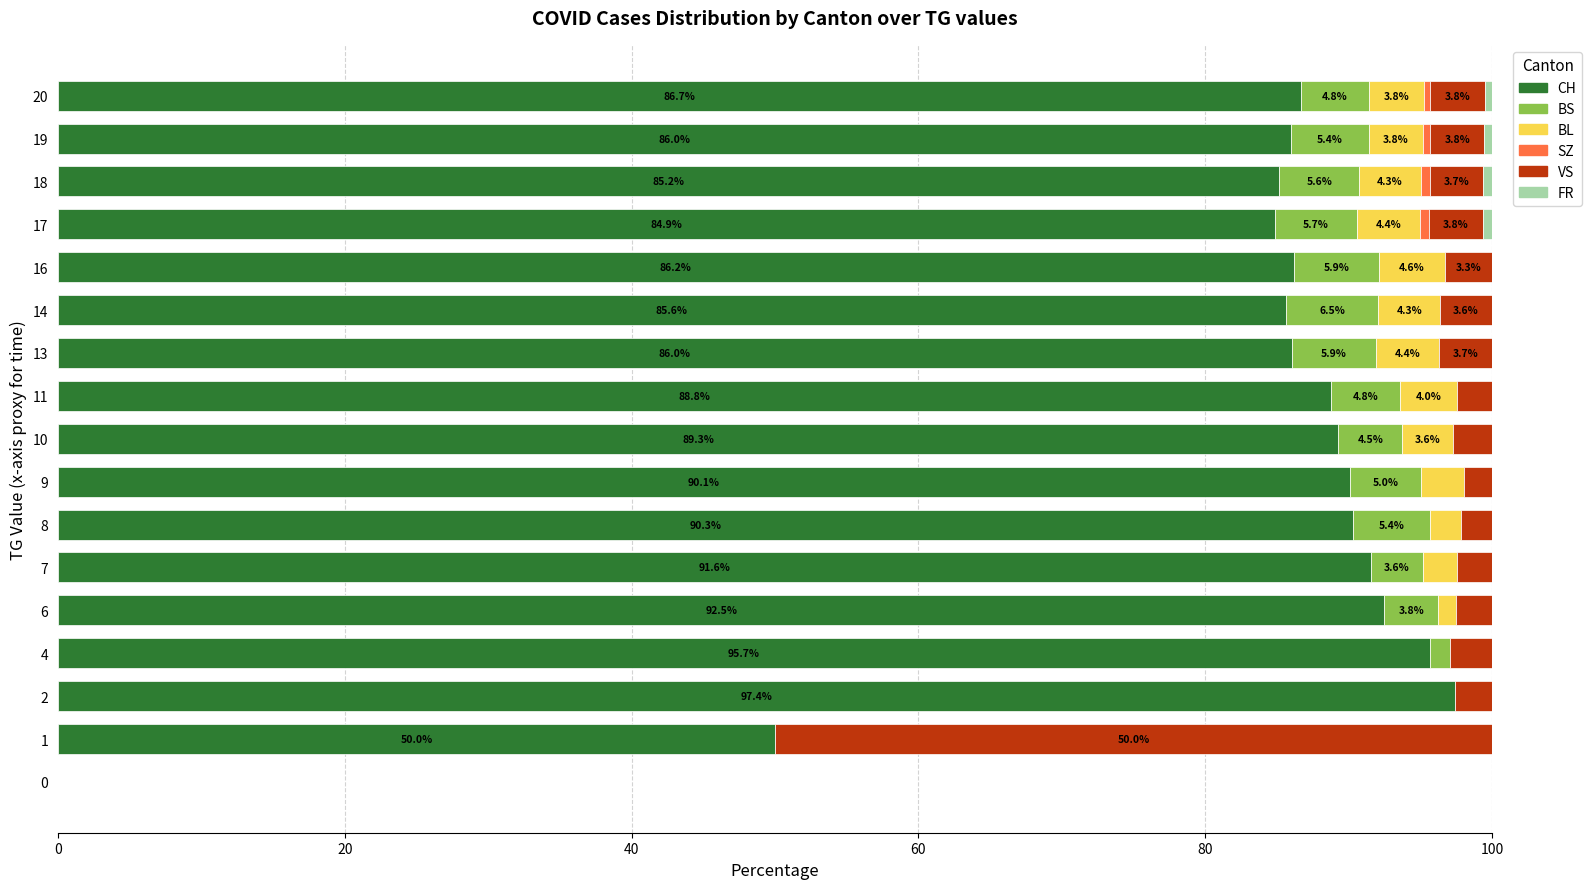

How many distinct data groups are displayed?

6